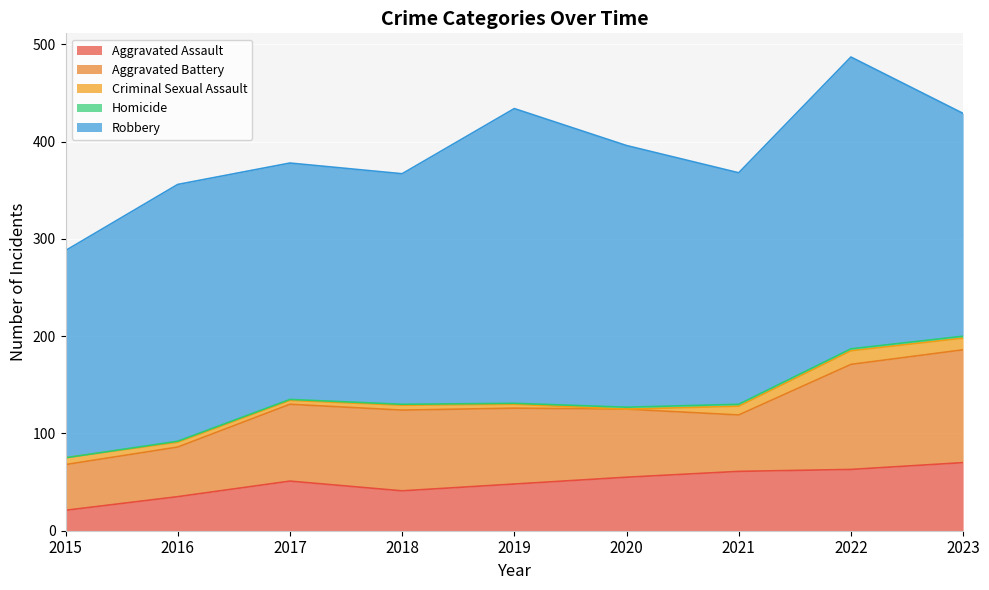

At which label does Criminal Sexual Assault first exceed 5?

2015